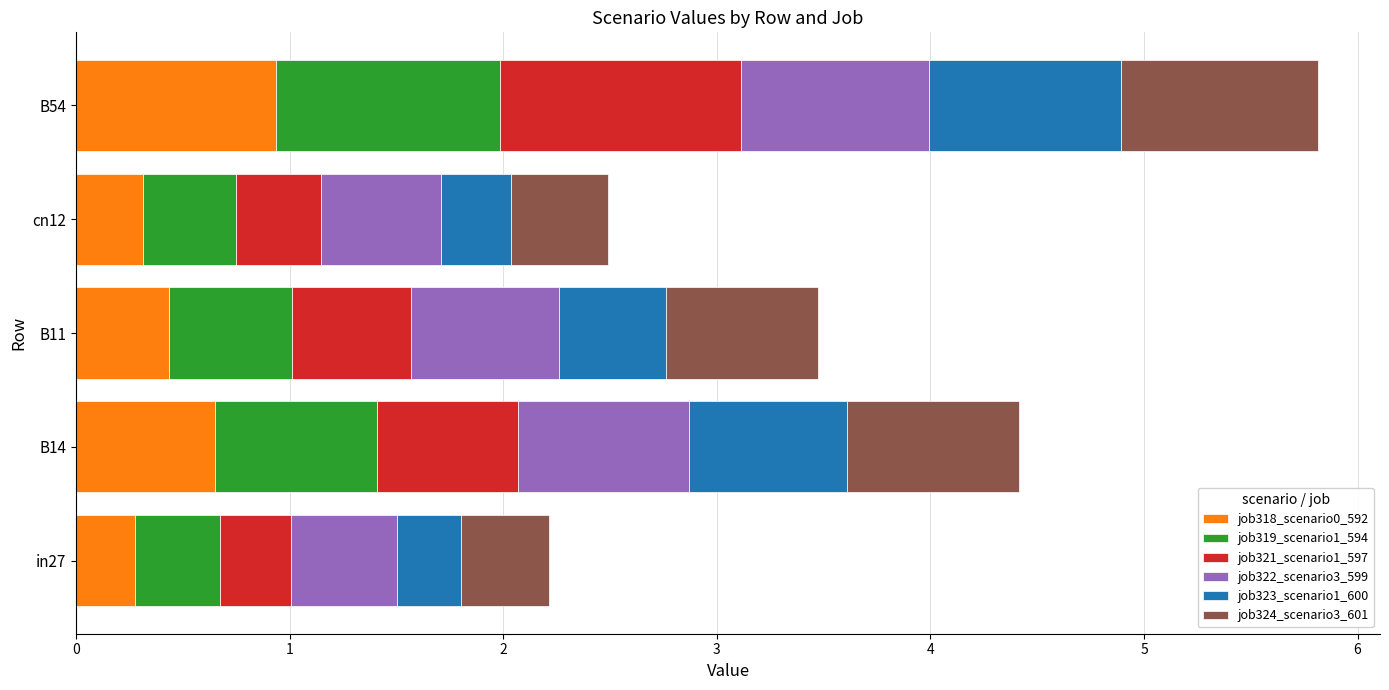

What is the total value across all series at in27?

2.2